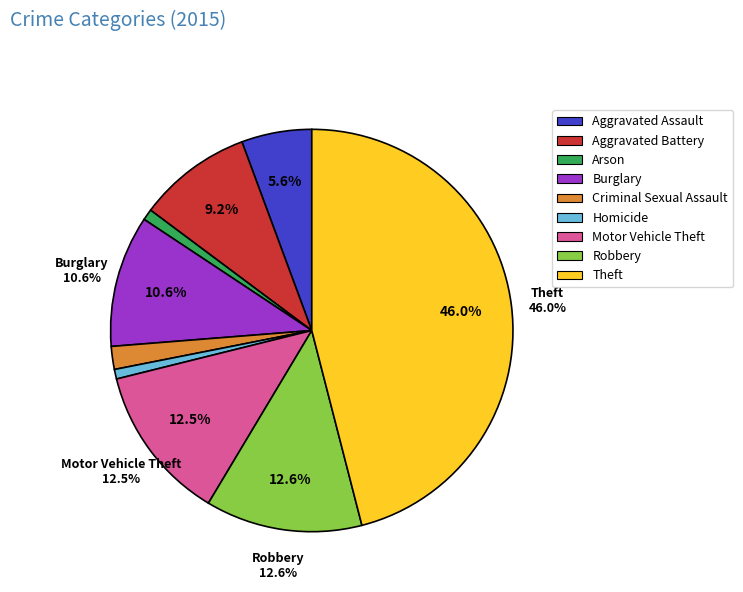

To the nearest percent, what is the difference between the Criminal Sexual Assault and Robbery slice percentages?

11%